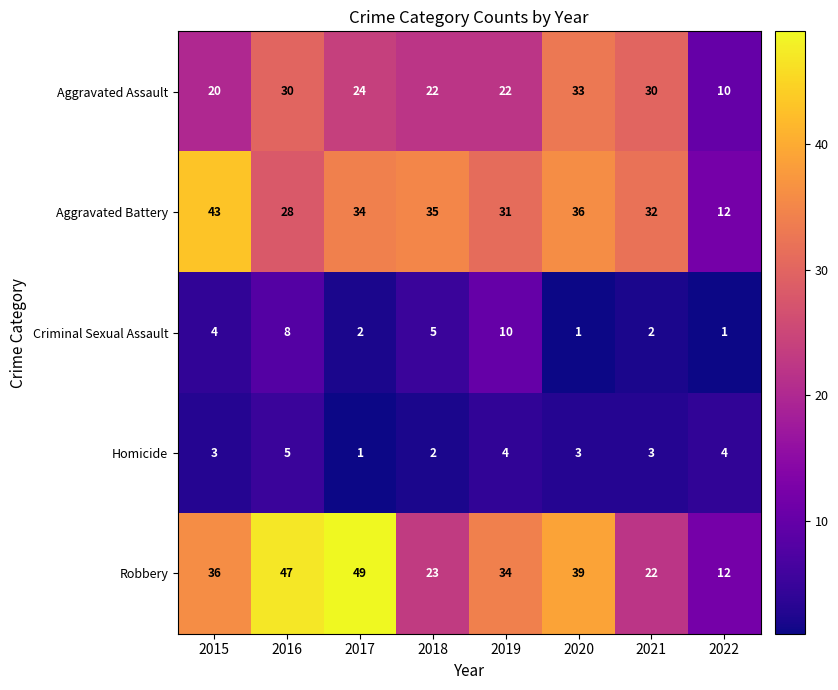

What is the average value of the Aggravated Assault series?

24